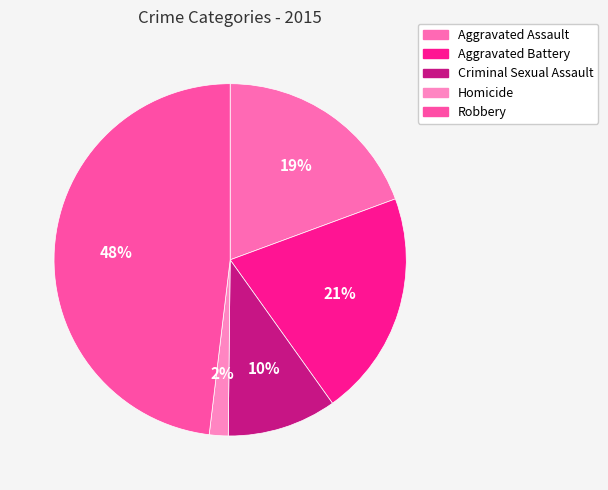

To the nearest percent, what percentage of the pie is Aggravated Assault?

19%